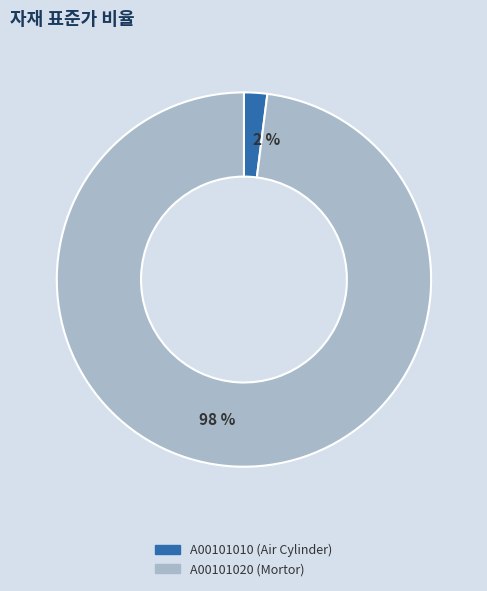

What percentage is the A00101020 (Mortor) slice, to the nearest percent?

98%